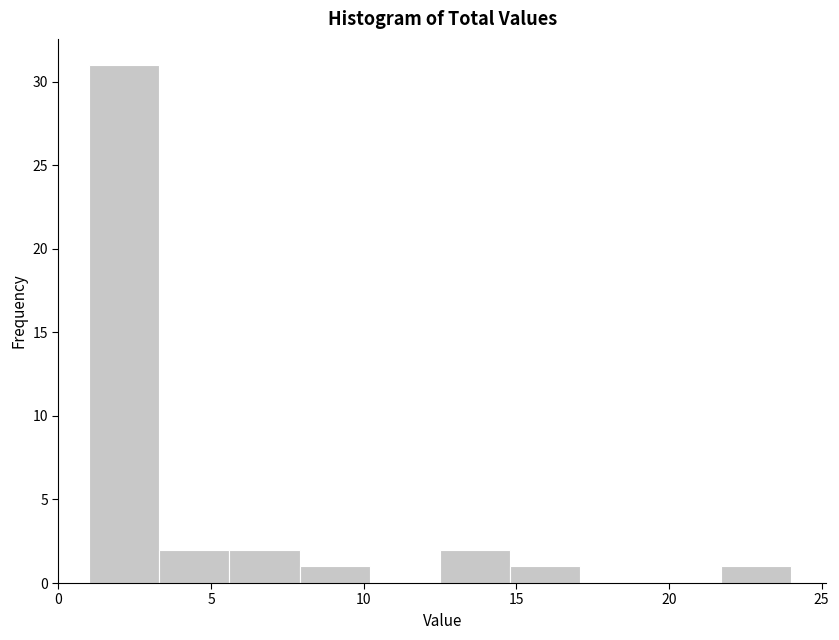

Which range on the x-axis has the tallest bar?

1.0 to 3.3